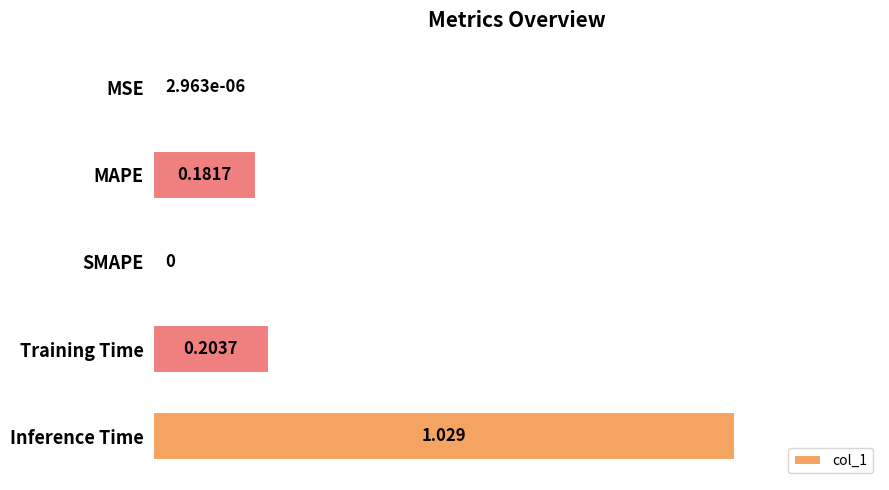

Which has a higher value, MAPE or Training Time?

Training Time